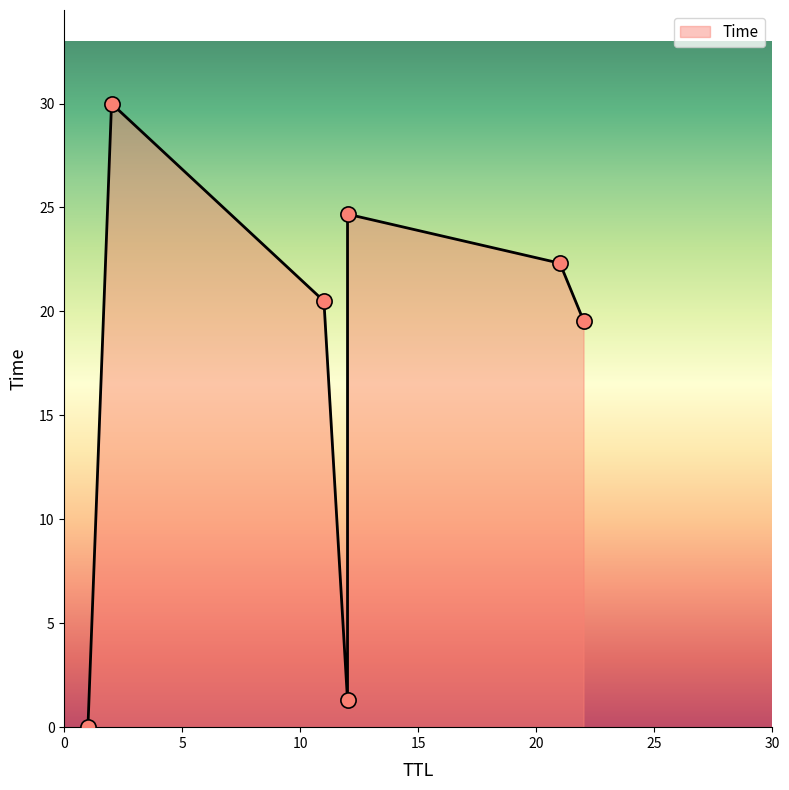

What is the change in value from 11 to 12?

+4.2